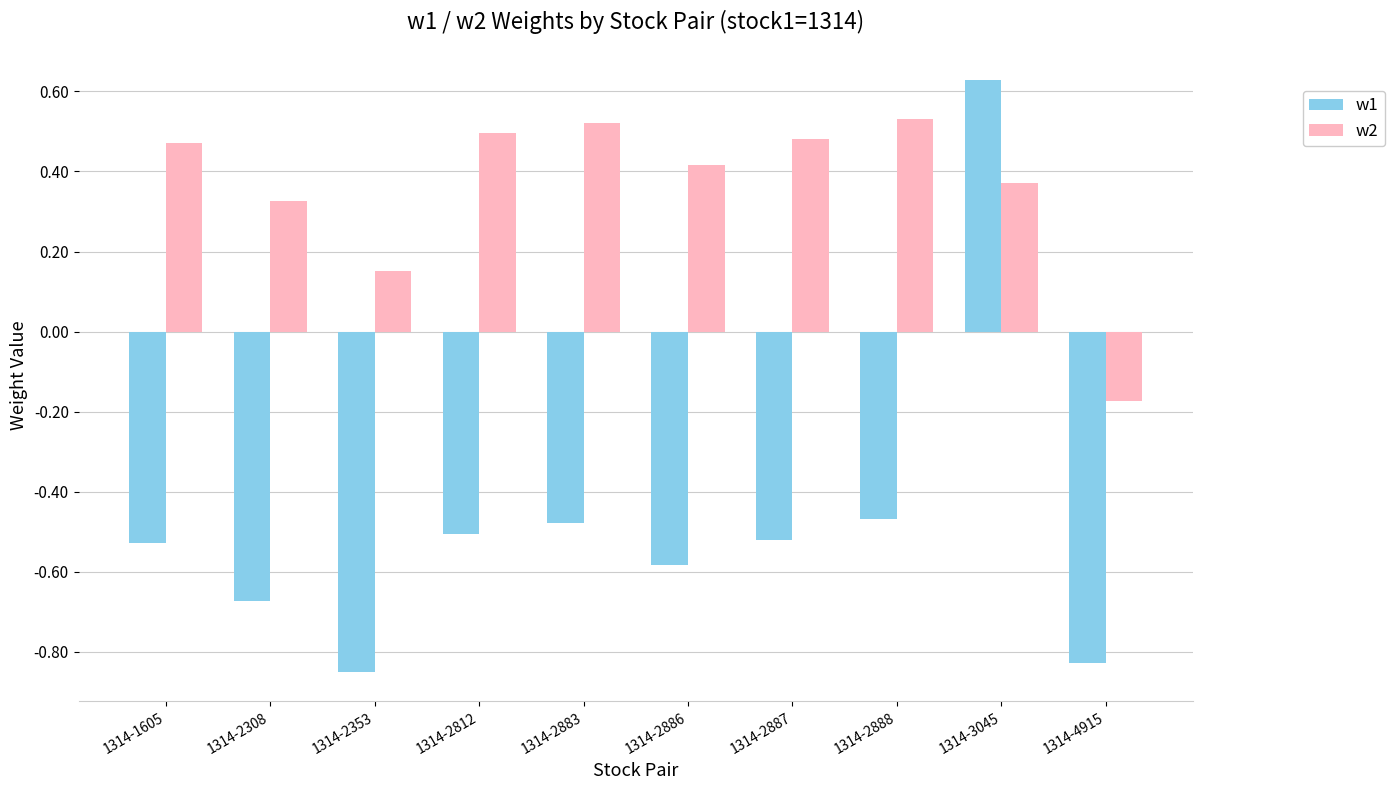

What is the difference between the maximum and minimum values in the w1 series?

1.5